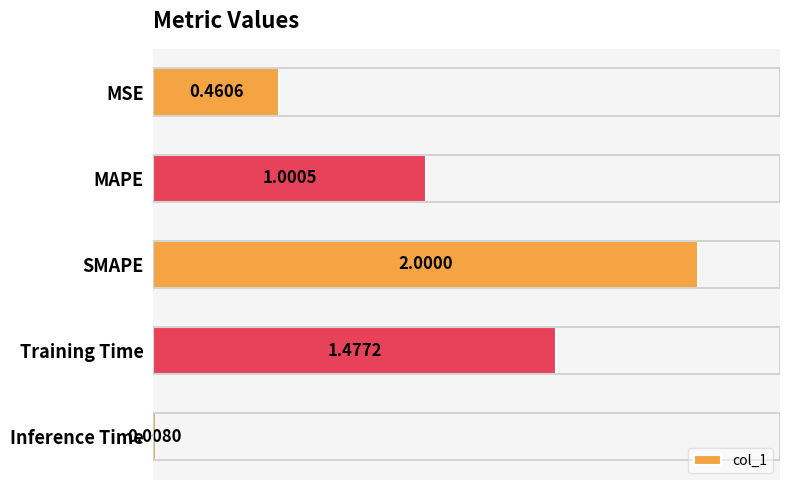

What is the average value?

1.0